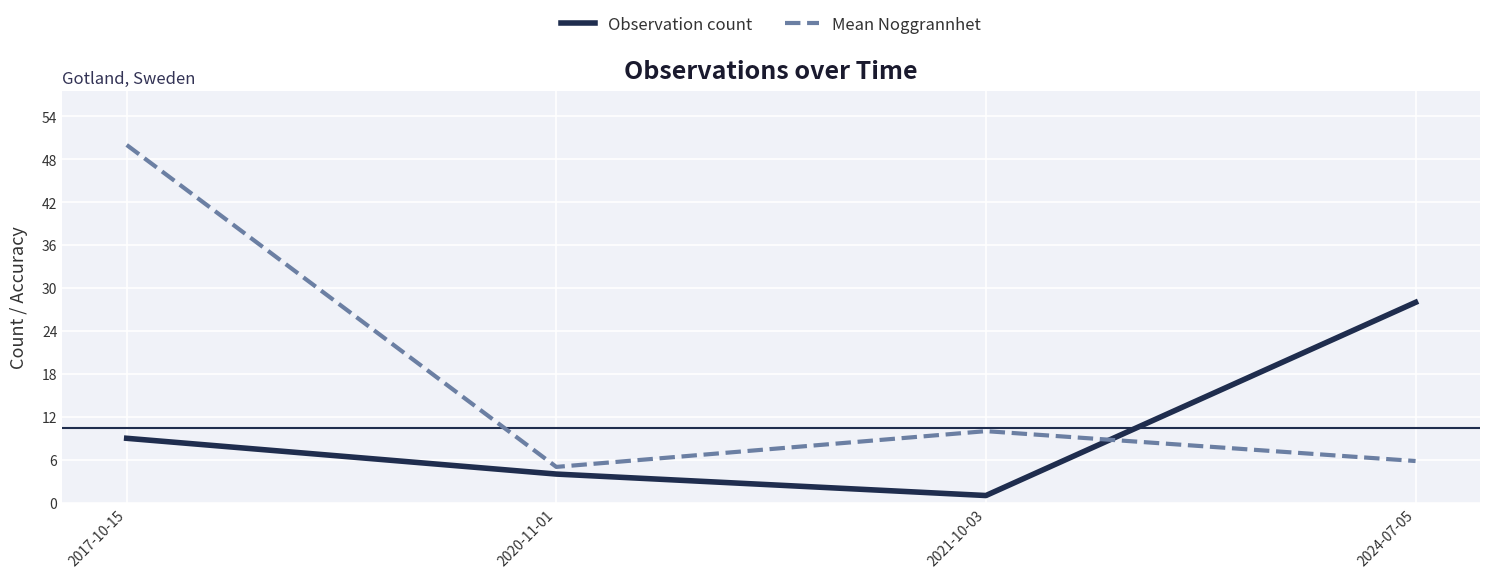

List the series in order of their peak value, lowest first.

Observation count, Mean Noggrannhet